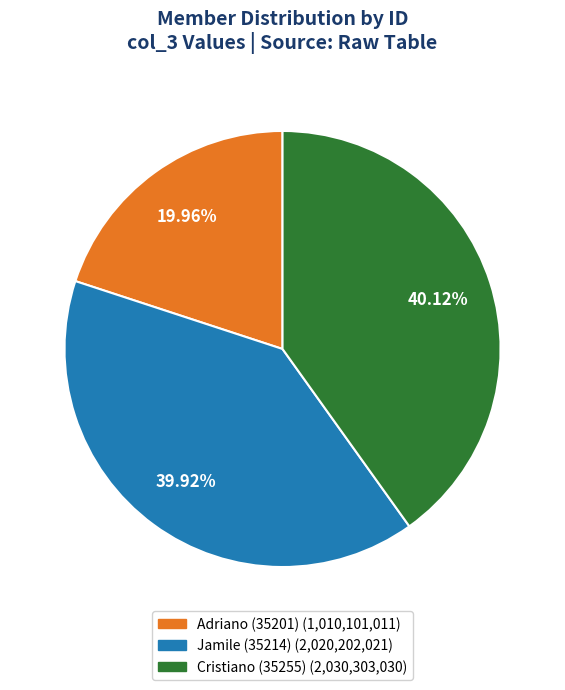

To the nearest percent, what is the combined percentage of Jamile (35214) and Cristiano (35255)?

80%